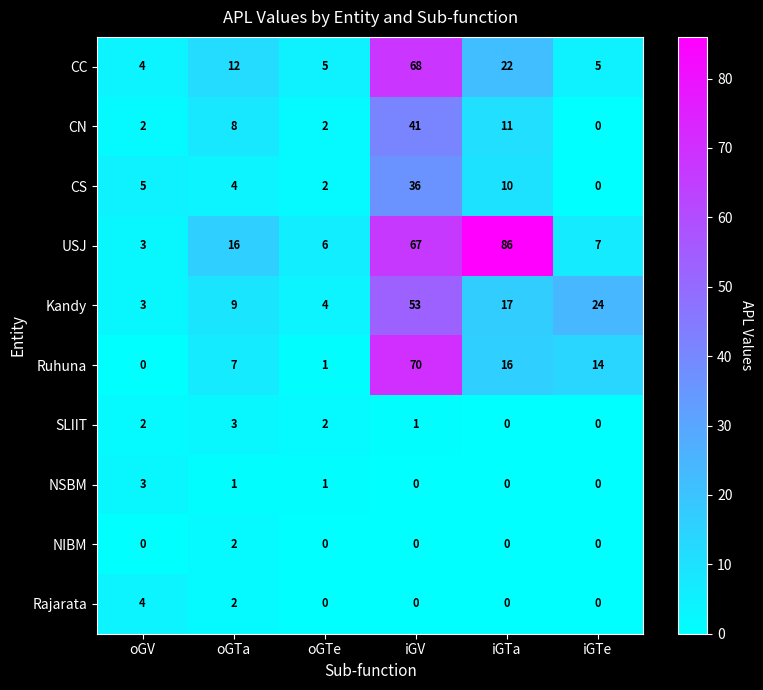

Which series has the largest range (max minus min)?

USJ